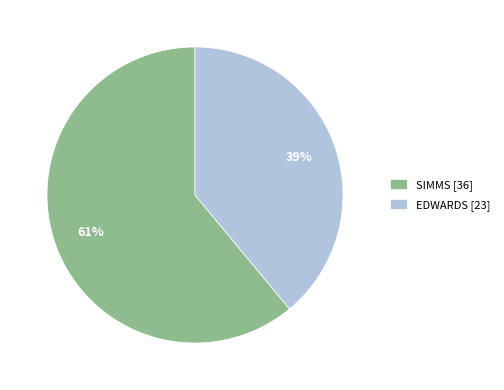

Rank the categories by value from lowest to highest.

EDWARDS, SIMMS